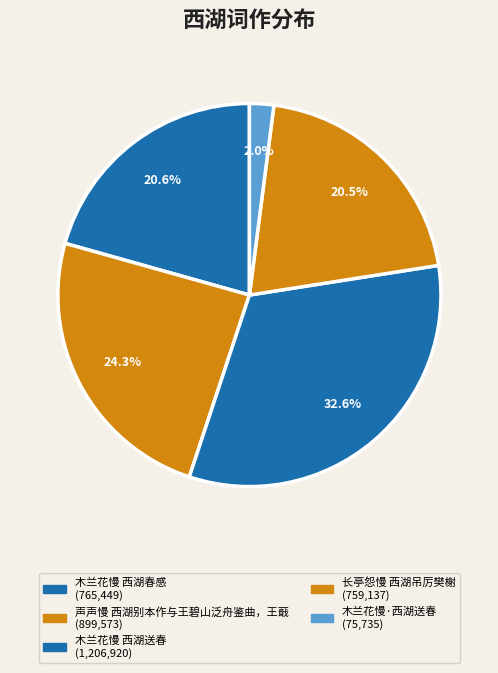

How many segments does this pie chart have?

5